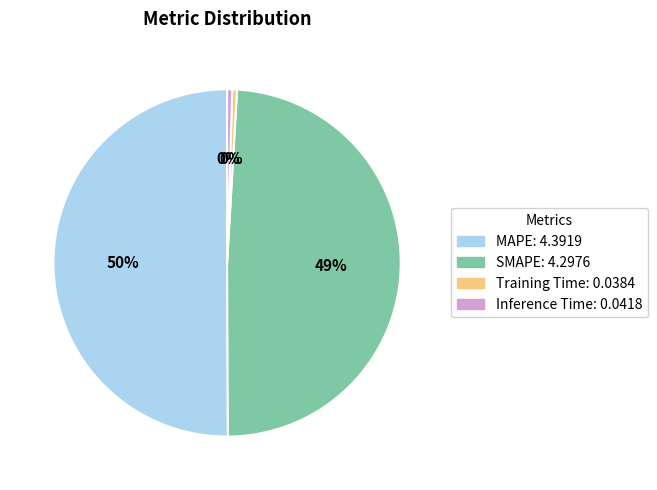

How many slices are in this pie chart?

4